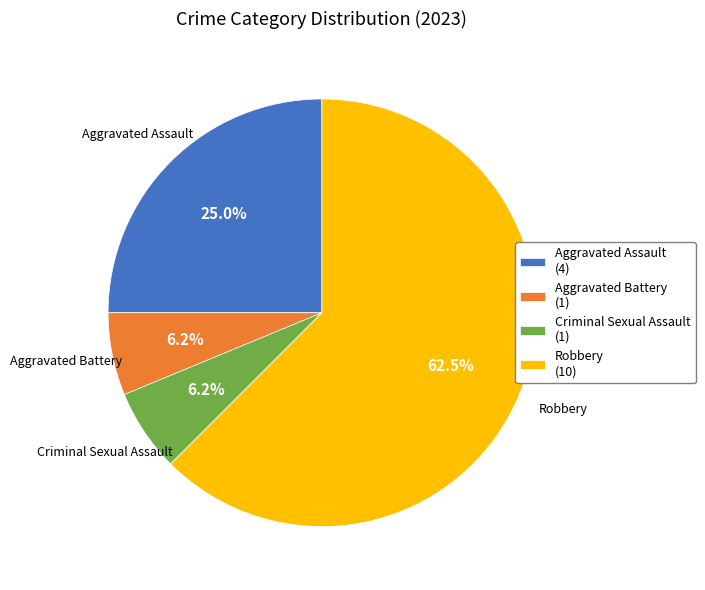

To the nearest percent, what is the difference between the largest and smallest slice percentages?

56%